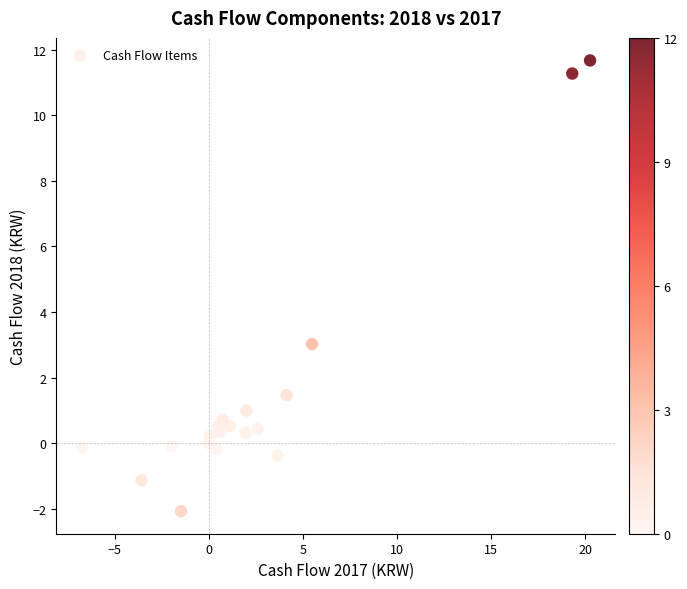

What Y value in the scatter plot is closest to 4?

3.0